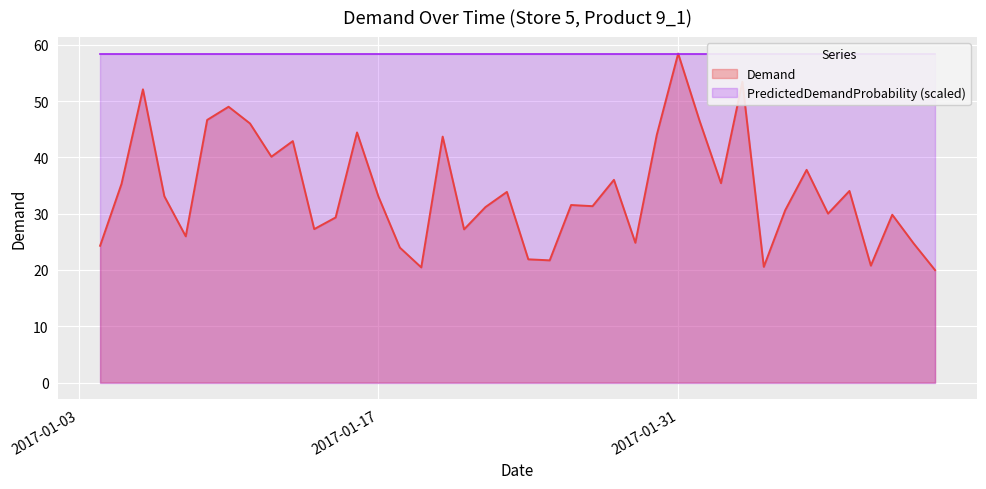

What position from the right is 2017-01-09?

35